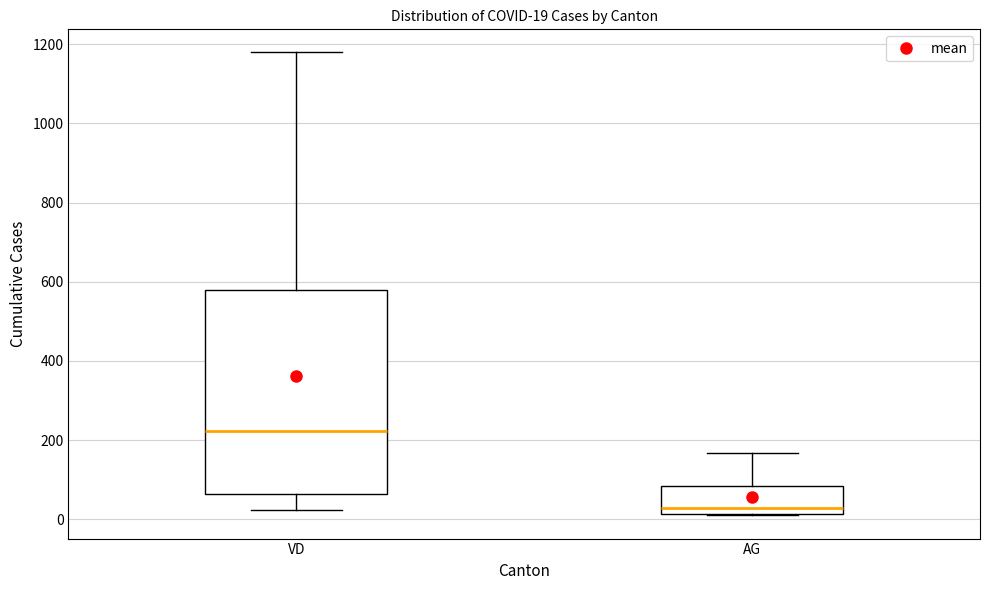

Which box has the highest median line?

VD